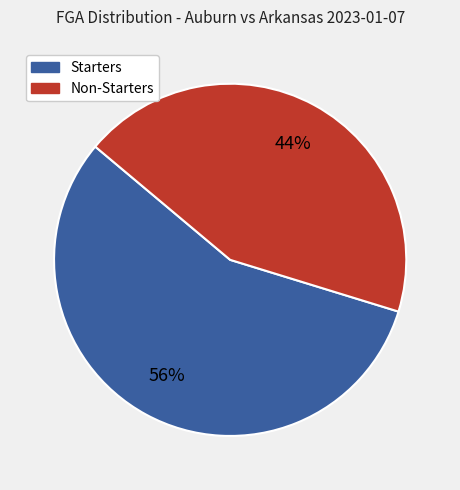

To the nearest percent, what is the average slice percentage?

50%